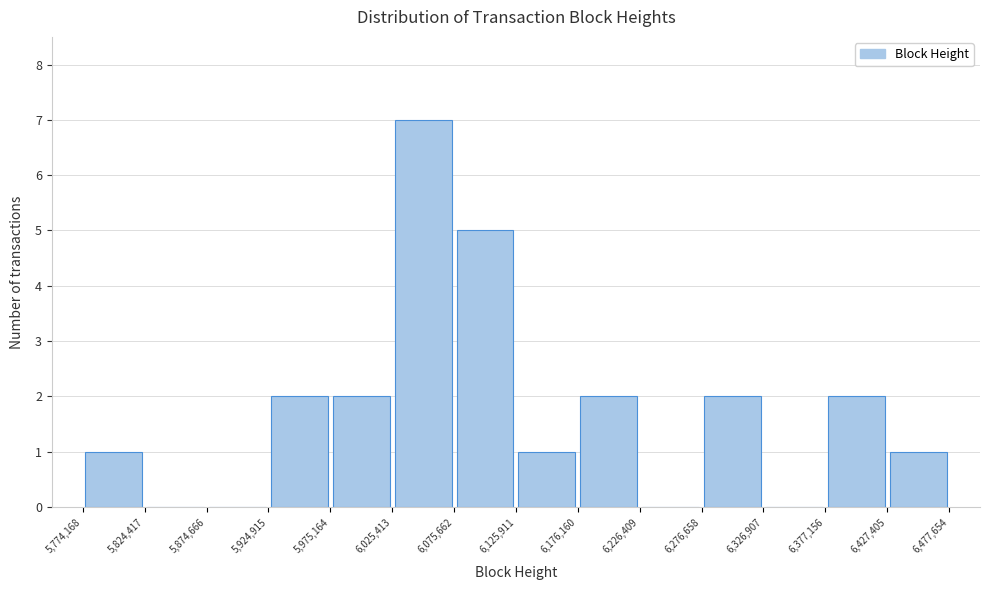

How tall is the bar that spans 5,774,168 to 5,824,417 on the x-axis? The values are not printed on the chart, so give them approximately, as read against the axis.

1